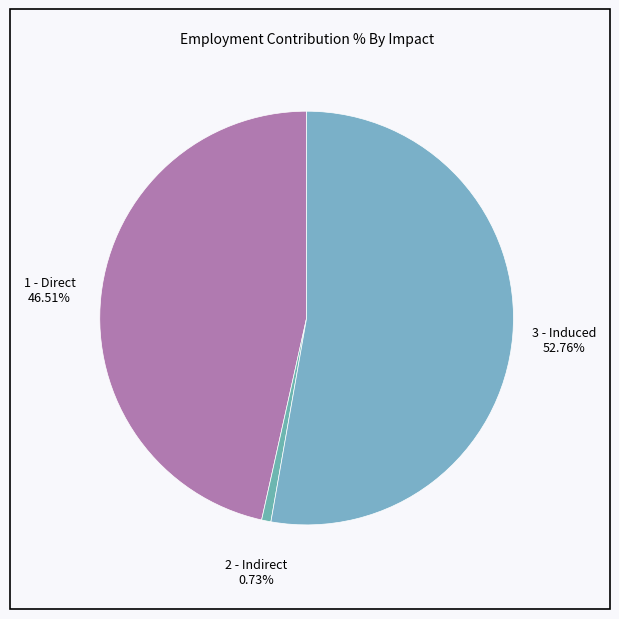

To the nearest percent, what is the average slice percentage?

33%